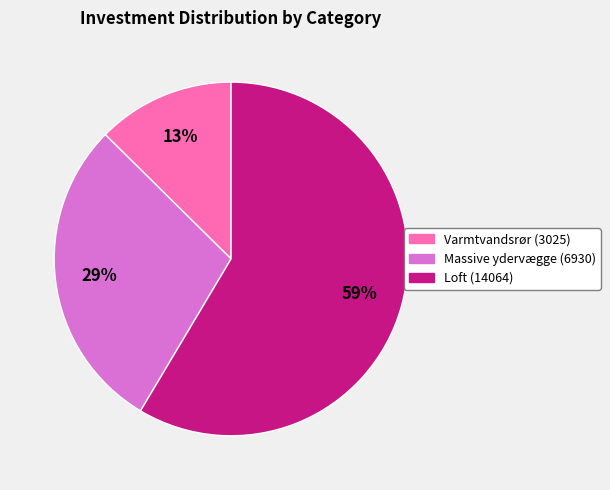

How many segments does this pie chart have?

3